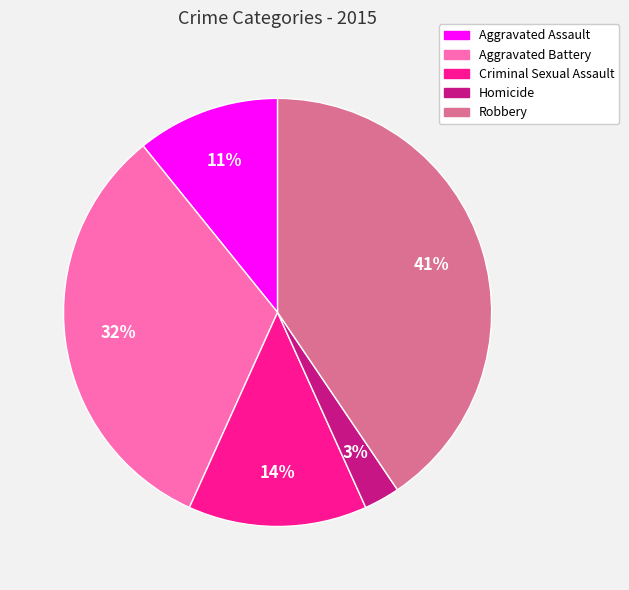

Between Aggravated Assault and Robbery, which is larger?

Robbery